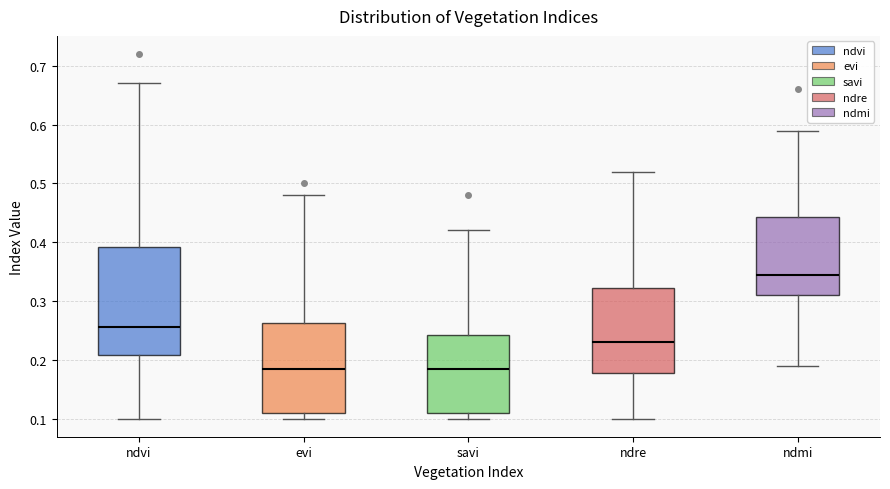

Reading left to right, transcribe this box plot: for each box, give where its median line is, the range the box spans, and where its two whiskers end, as read against the y-axis. The values are not printed on the chart, so give them approximately, as read against the axis.

ndvi: median 0.26, box 0.21 to 0.39, whiskers 0.10 to 0.67
evi: median 0.19, box 0.11 to 0.26, whiskers 0.10 to 0.48
savi: median 0.19, box 0.11 to 0.24, whiskers 0.10 to 0.42
ndre: median 0.23, box 0.18 to 0.32, whiskers 0.10 to 0.52
ndmi: median 0.35, box 0.31 to 0.44, whiskers 0.19 to 0.59